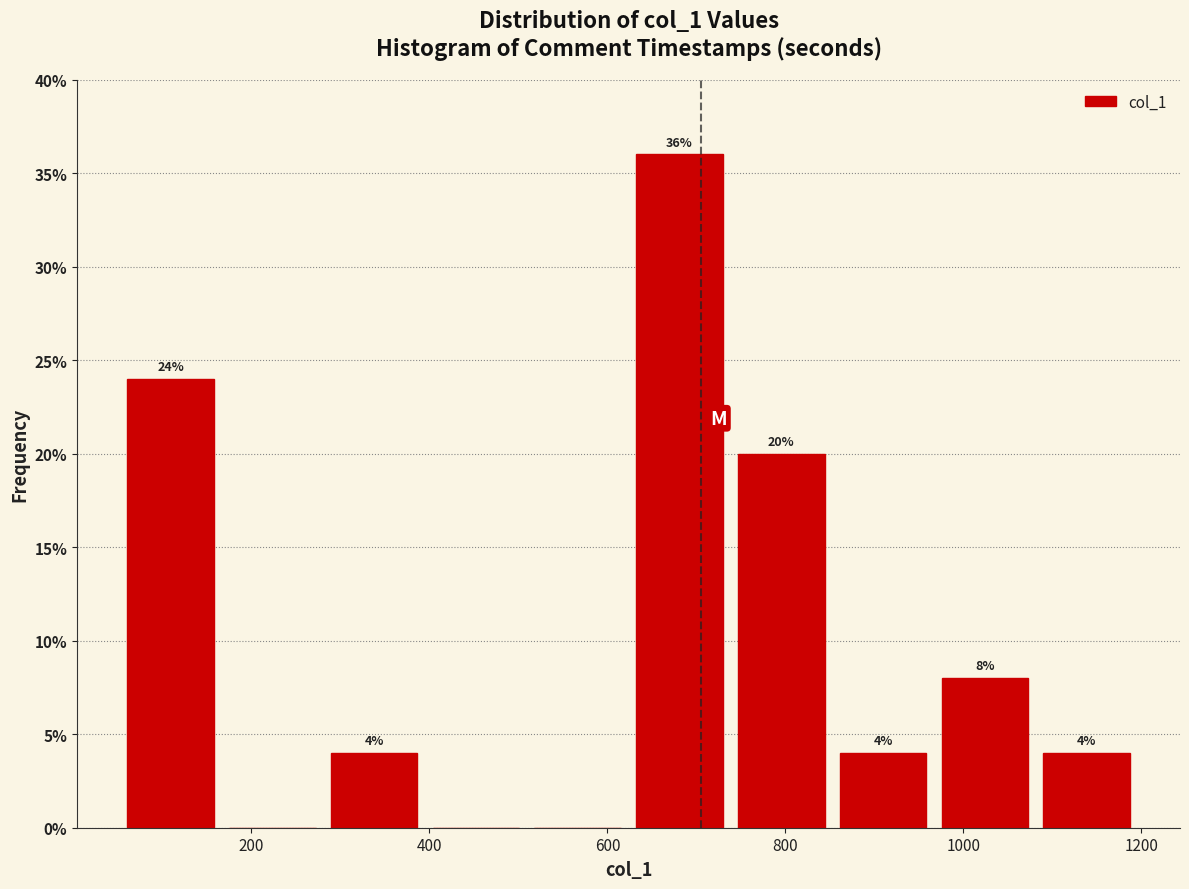

Which range on the x-axis has the tallest bar?

640 to 740